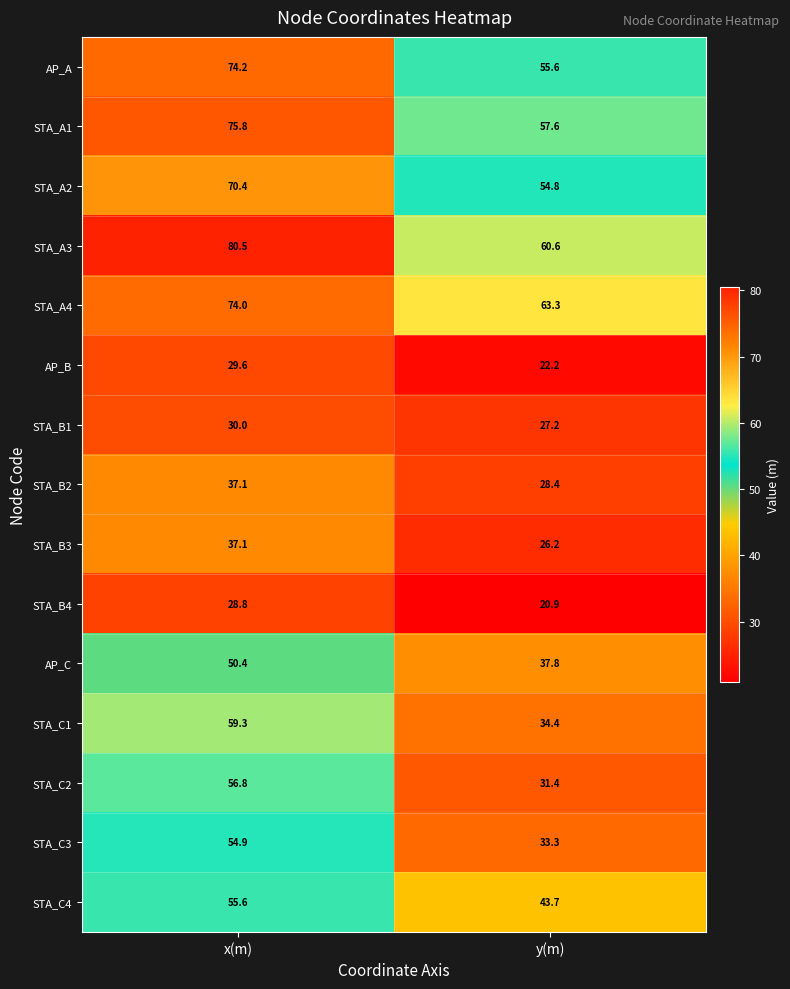

At which category is the sum across all series the highest?

x(m)